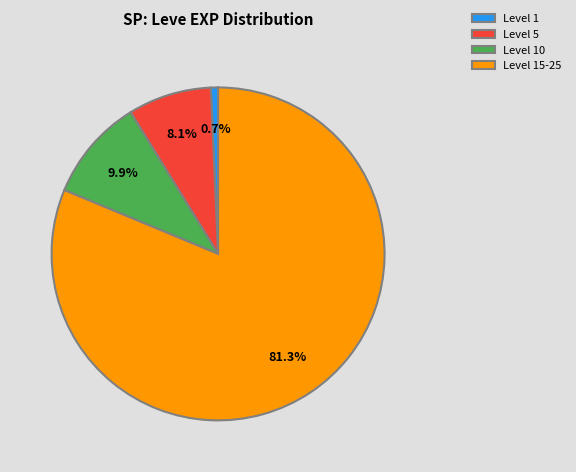

Rank the categories by value from lowest to highest.

Level 1, Level 5, Level 10, Level 15-25